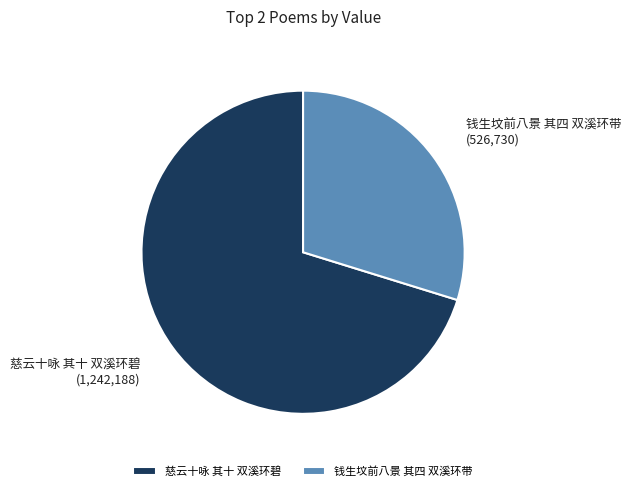

Which category has the biggest portion of the pie?

慈云十咏 其十 双溪环碧